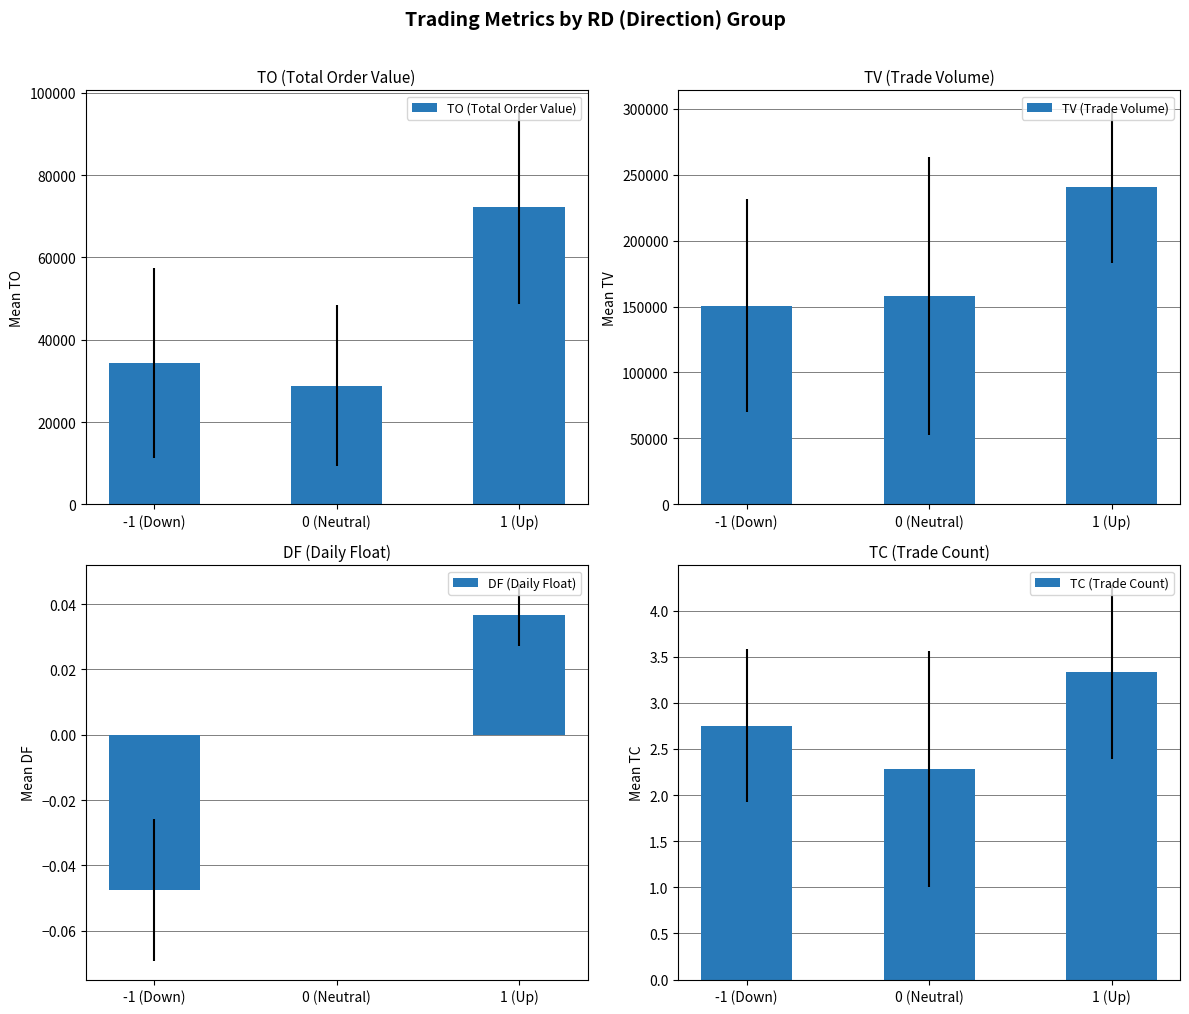

What is the total value across all series at 1 (Up)?

313256.7